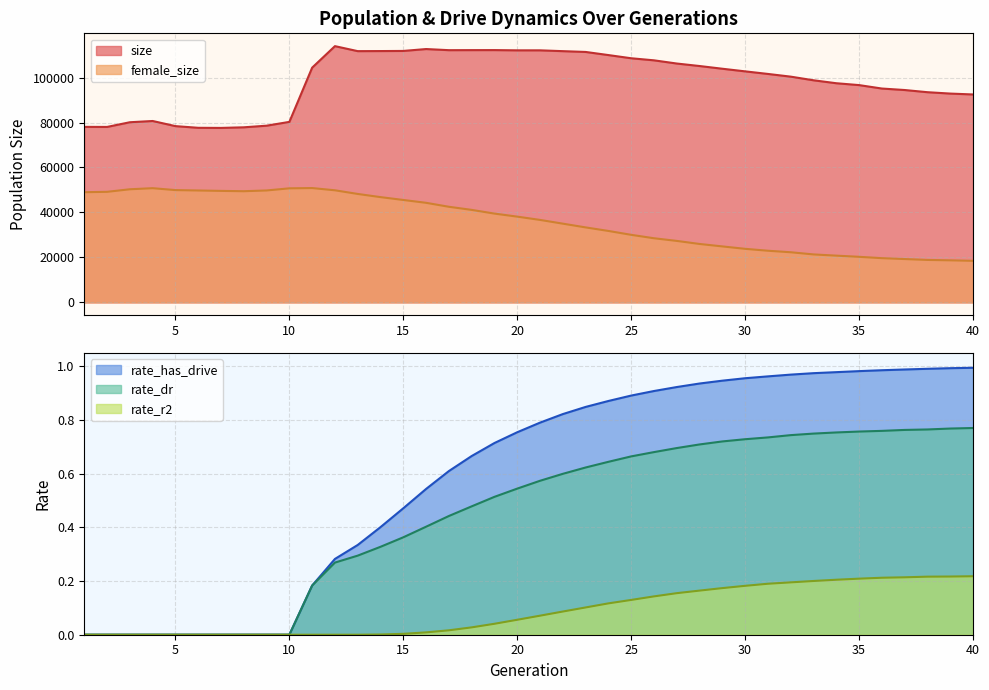

Count the rate_dr values in the range 0 to 1.

40